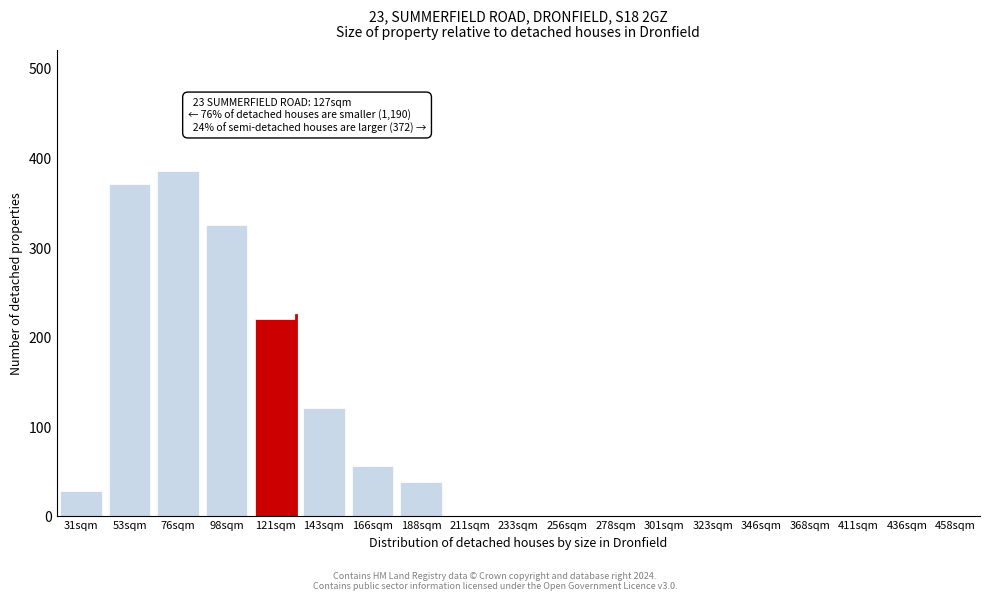

Reading left to right, extract all data points from this chart.

31sqm=28	53sqm=370	76sqm=385	98sqm=325	121sqm=220	143sqm=120	166sqm=55	188sqm=38	211sqm=0	233sqm=0	256sqm=0	278sqm=0	301sqm=0	323sqm=0	346sqm=0	368sqm=0	411sqm=0	436sqm=0	458sqm=0